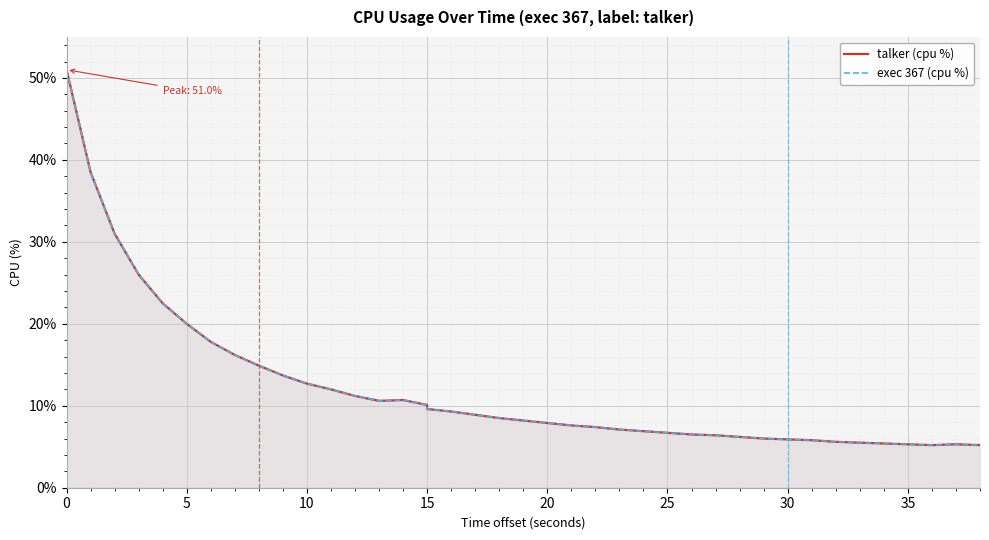

True or false: exec 367 (cpu %) and talker (cpu %) intersect in this chart.

False